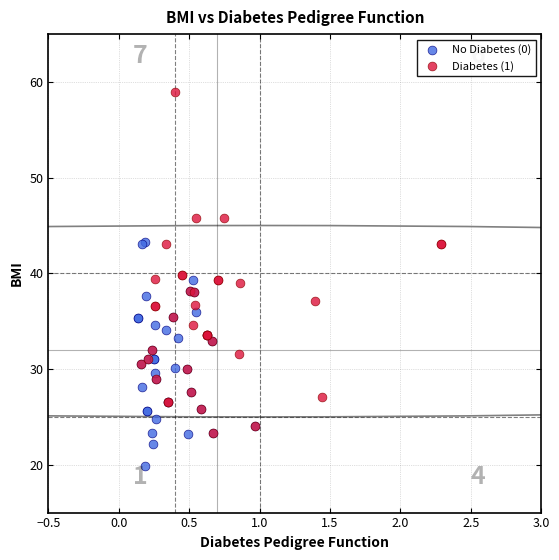

Which series contains the lowest Y value?

No Diabetes (0)